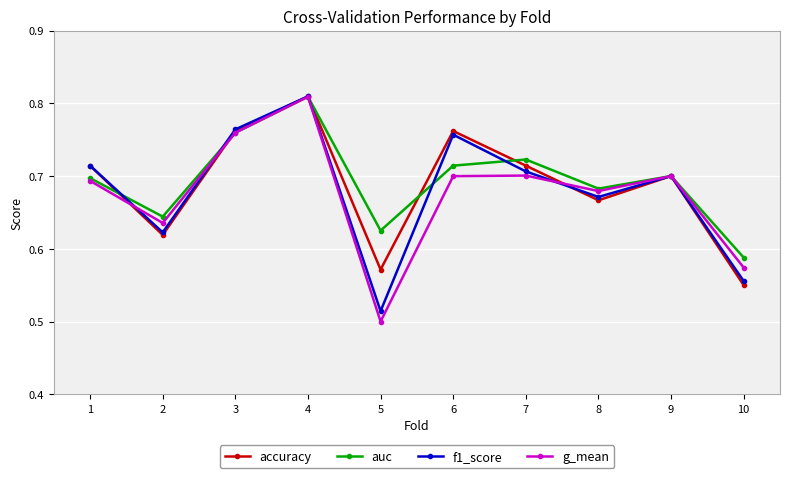

The accuracy series shows 0.7 at 7. True or false?

True